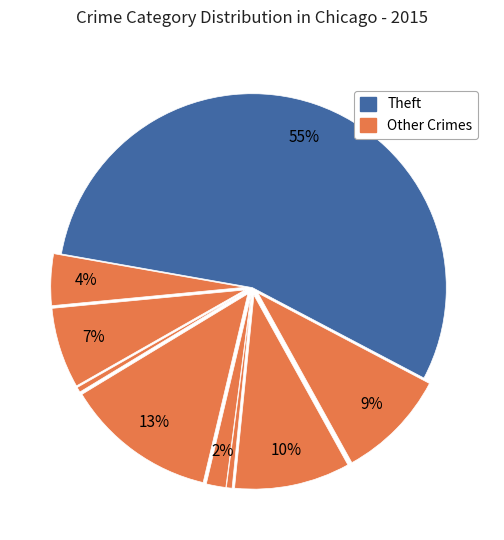

How many segments does this pie chart have?

9